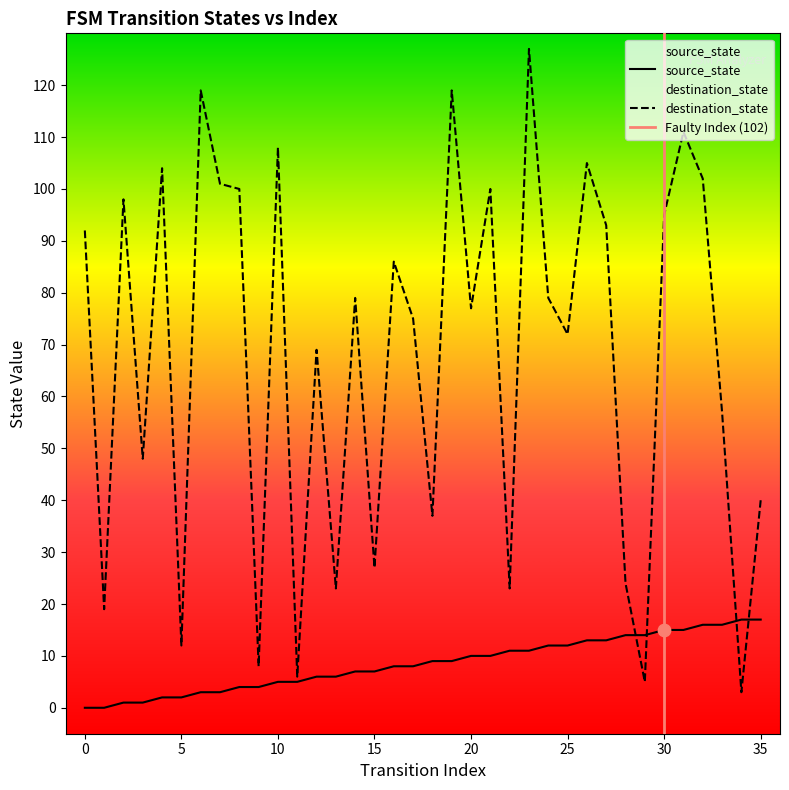

Which series reaches the maximum Y coordinate?

destination_state